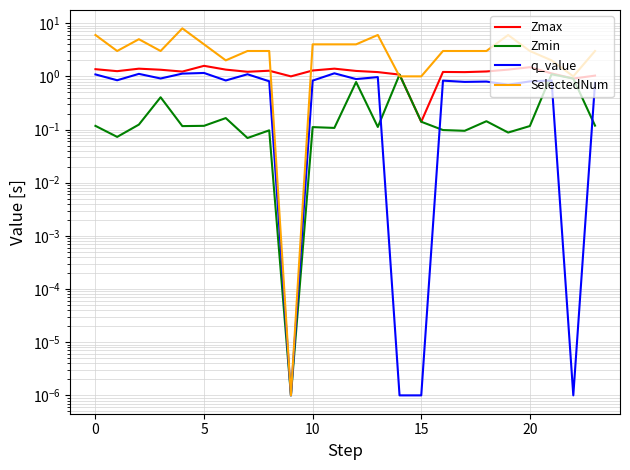

Reading right to left, what are all the values shown in this chart?

Zmax: 1.0	0.9	1.1	1.5	1.3	1.2	1.2	1.2	0.1	1.1	1.2	1.3	1.4	1.3	1.0	1.3	1.2	1.3	1.6	1.2	1.3	1.4	1.3	1.4
Zmin: 0.1	0.9	1.1	0.1	0.1	0.1	0.1	0.1	0.1	1.1	0.1	0.8	0.1	0.1	0.0	0.1	0.1	0.2	0.1	0.1	0.4	0.1	0.1	0.1
q_value: 0.8	0.0	0.8	0.8	0.7	0.8	0.8	0.8	0.0	0.0	1.0	0.9	1.1	0.8	0.0	0.8	1.1	0.8	1.2	1.1	0.9	1.1	0.8	1.1
SelectedNum: 3.0	1.0	2.0	3.0	6.0	3.0	3.0	3.0	1.0	1.0	6.0	4.0	4.0	4.0	0.0	3.0	3.0	2.0	4.0	8.0	3.0	5.0	3.0	6.0